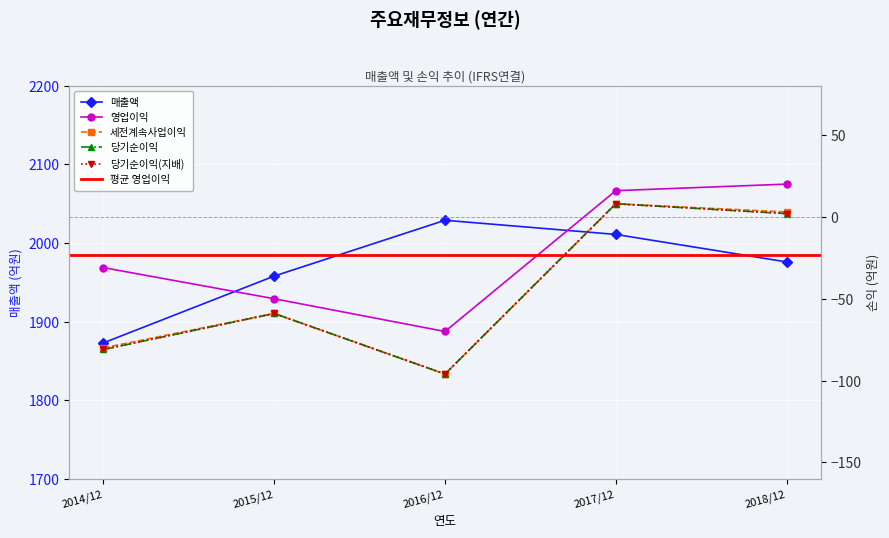

True or false: 세전계속사업이익 has a value of -150 at 2016/12.

False